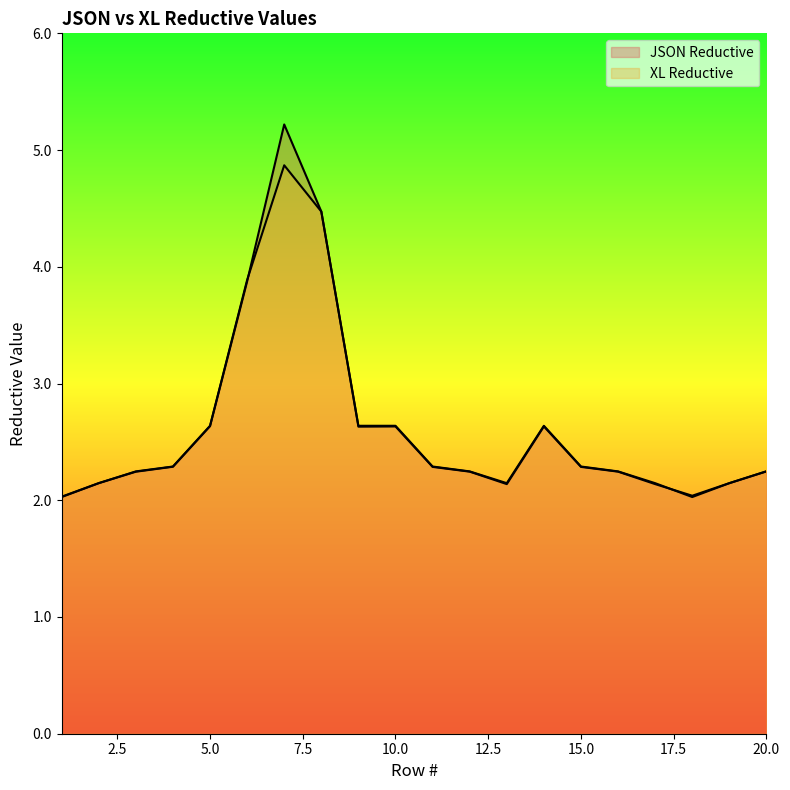

How many intersections are there between JSON Reductive and XL Reductive?

4